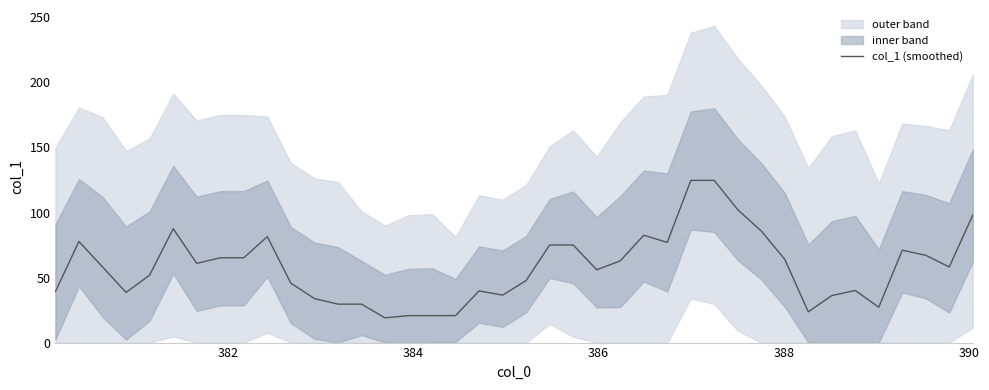

Reading left to right, what are all the values shown in this chart?

39.2	77.7	58.1	38.5	51.8	87.6	60.9	65.2	65.2	81.5	45.7	33.8	29.5	29.5	19.0	20.7	20.7	20.7	39.8	36.5	47.7	75.0	75.0	56.0	62.8	82.5	77.0	124.7	124.7	102.2	85.8	64.0	23.7	36.1	40.1	27.2	71.0	67.1	58.1	98.0